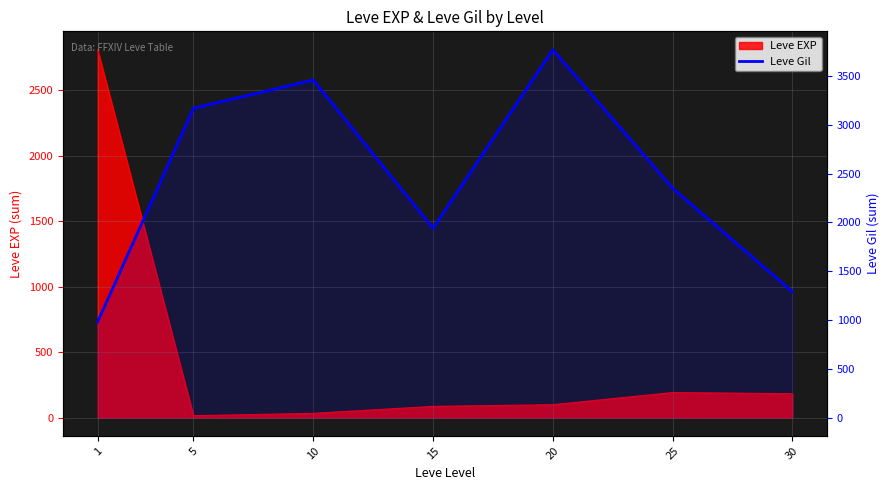

How many values exceed 2350?

3